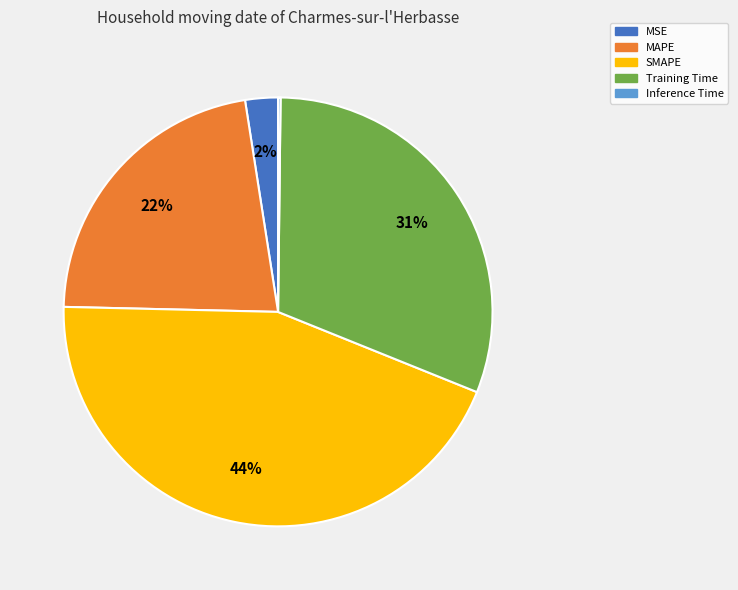

Combined, do MAPE and MSE account for over 50%?

No